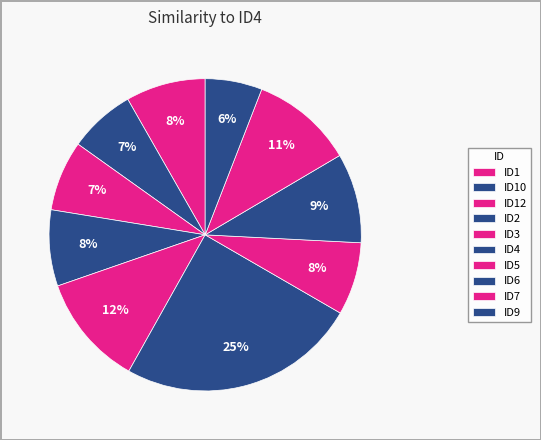

Rank the categories by value from lowest to highest.

ID9, ID10, ID12, ID5, ID2, ID1, ID6, ID7, ID3, ID4